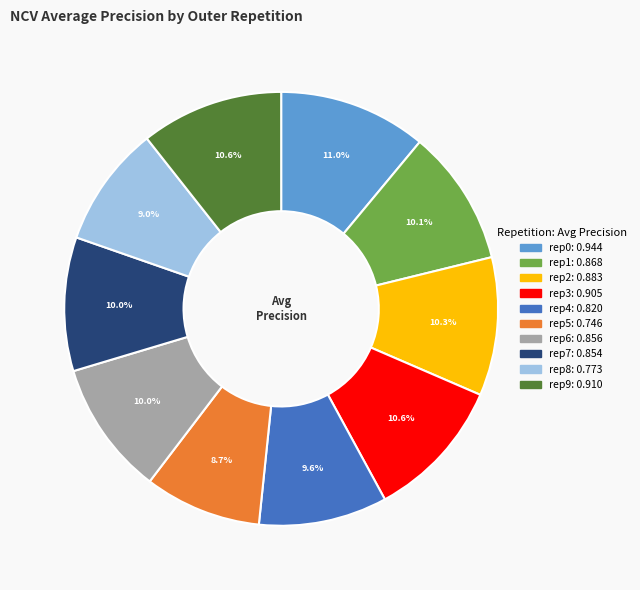

Is there a majority slice in this chart?

No